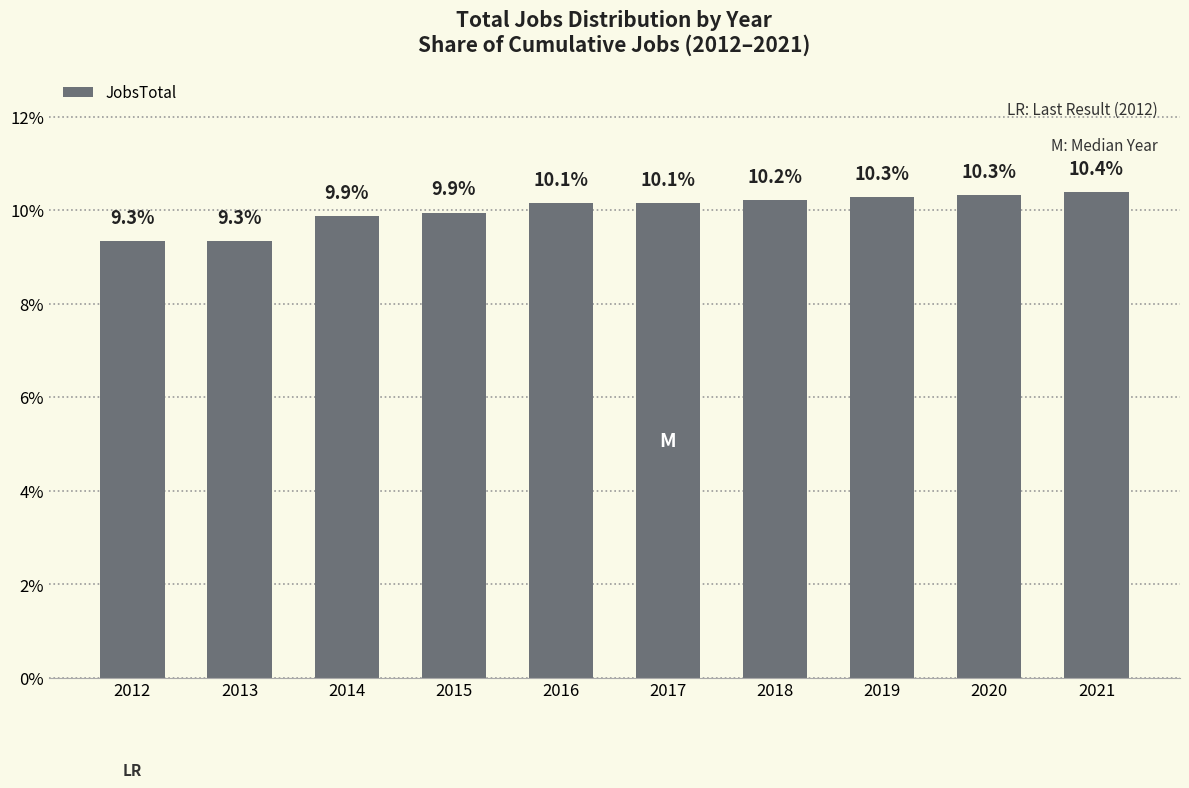

What is the value of the 1st bar from the left?

9.3